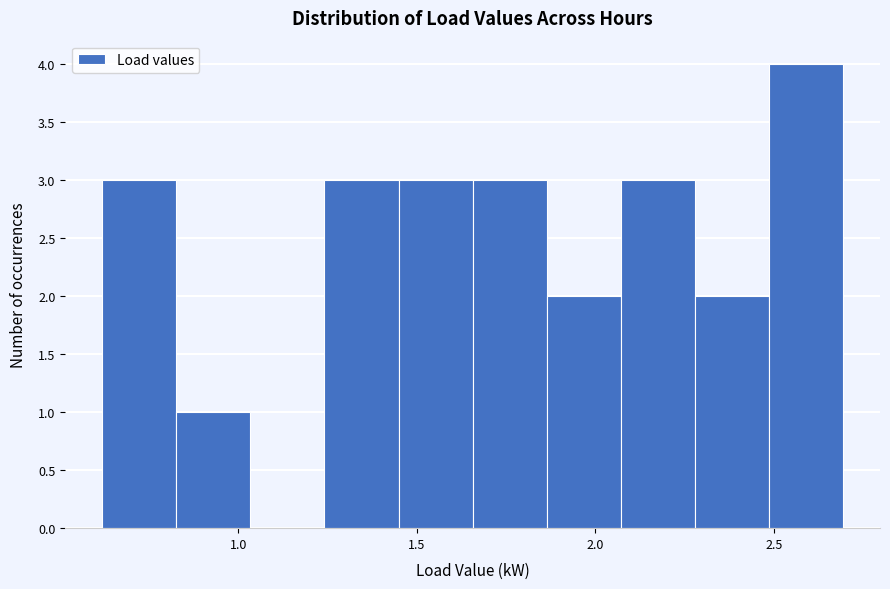

Reading left to right, list every bar in this chart as the range it spans on the x-axis followed by its height. Neither the bar edges nor the heights are printed on the chart, so give them approximately, as read against the axes.

0.60 to 0.85: 3
0.85 to 1.05: 1
1.05 to 1.25: 0
1.25 to 1.45: 3
1.45 to 1.65: 3
1.65 to 1.85: 3
1.85 to 2.05: 2
2.05 to 2.30: 3
2.30 to 2.50: 2
2.50 to 2.70: 4